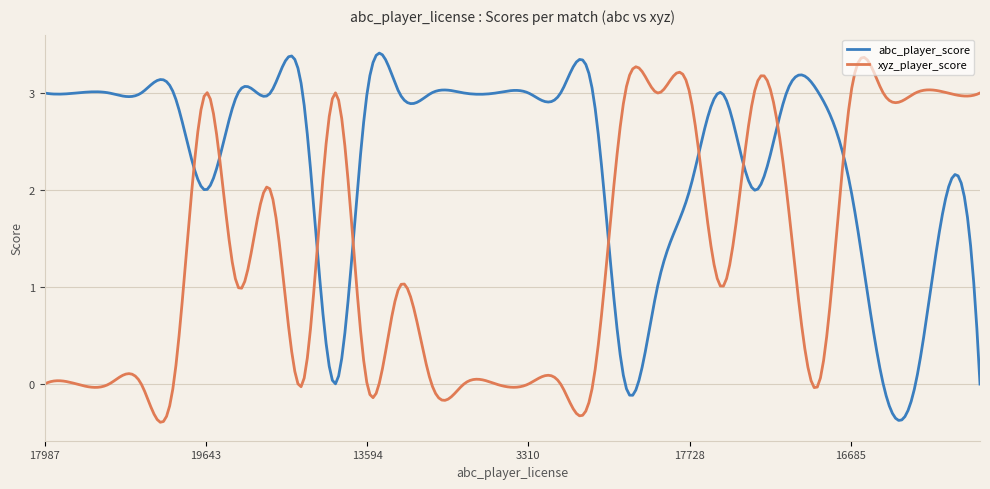

In xyz_player_score, how many points are higher than both neighbors (excluding endpoints)?

13